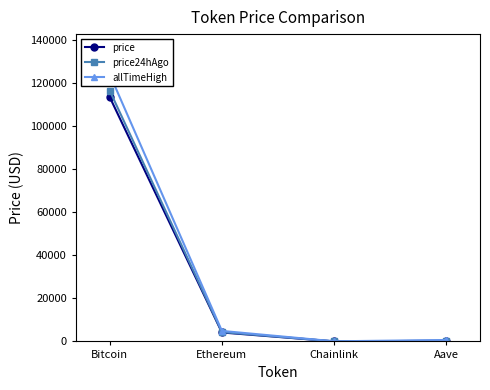

Between Bitcoin and Chainlink, which series saw the biggest shift?

allTimeHigh